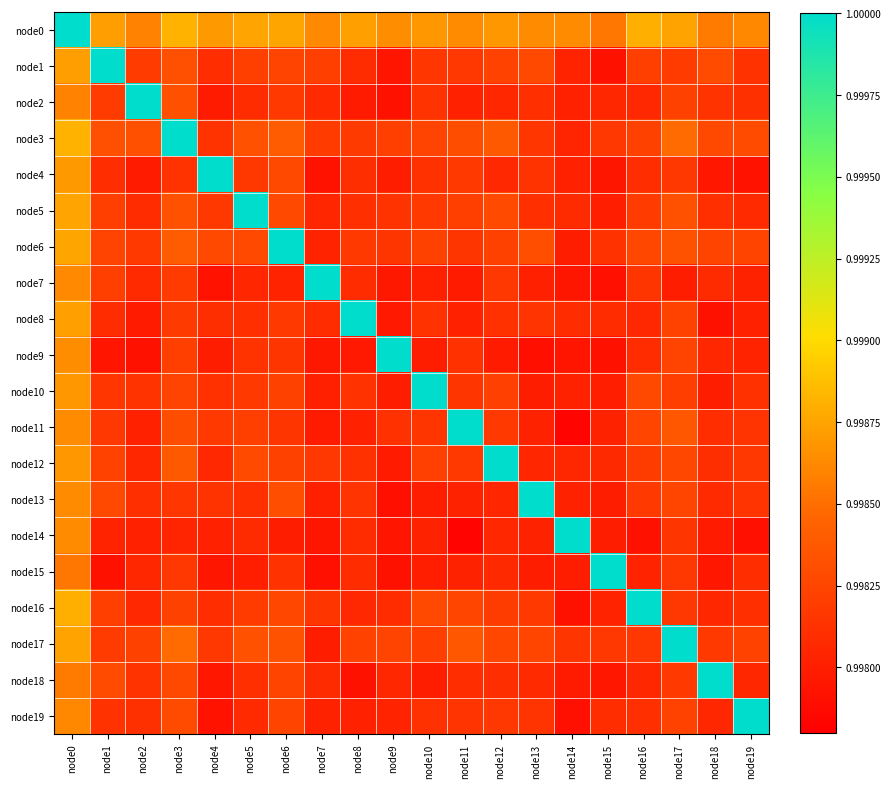

Between node7 and node12, which is larger?

node12